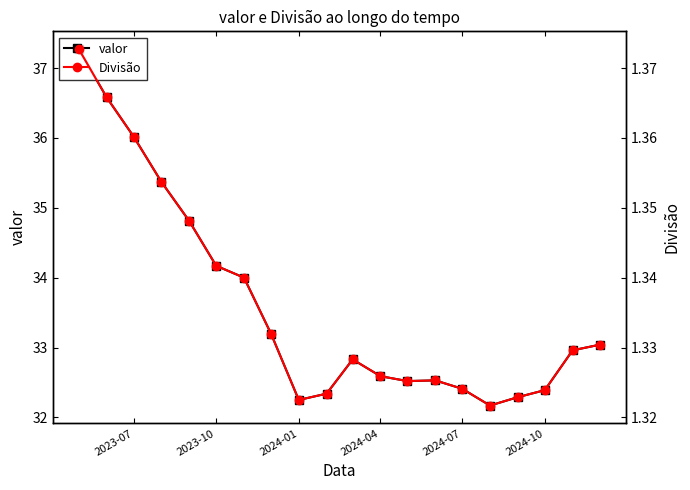

What is the average value of the valor series?

33.6